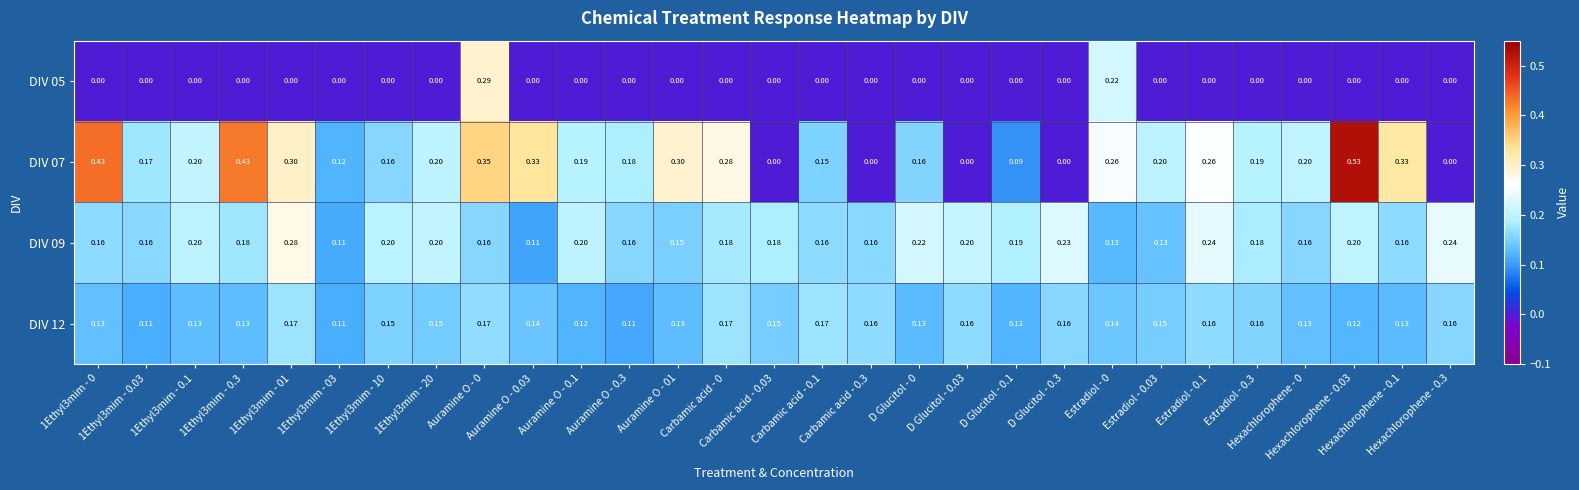

At Carbamic acid - 0, list the series in order from smallest to largest.

DIV 05, DIV 12, DIV 09, DIV 07